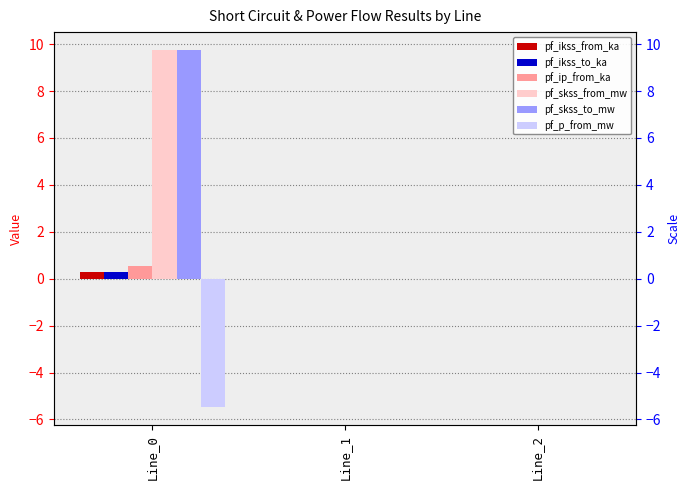

Reading left to right, what are all the values shown in this chart?

pf_ikss_from_ka: 0.3	0.0	0.0
pf_ikss_to_ka: 0.3	0.0	0.0
pf_ip_from_ka: 0.5	0.0	0.0
pf_skss_from_mw: 9.8	0.0	0.0
pf_skss_to_mw: 9.8	0.0	0.0
pf_p_from_mw: -5.5	0.0	0.0